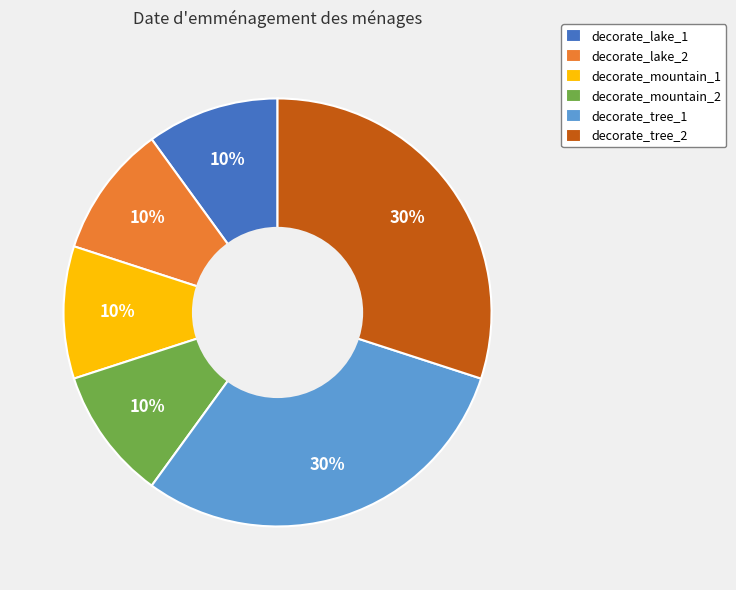

Is there any slice that represents more than half of the pie?

No